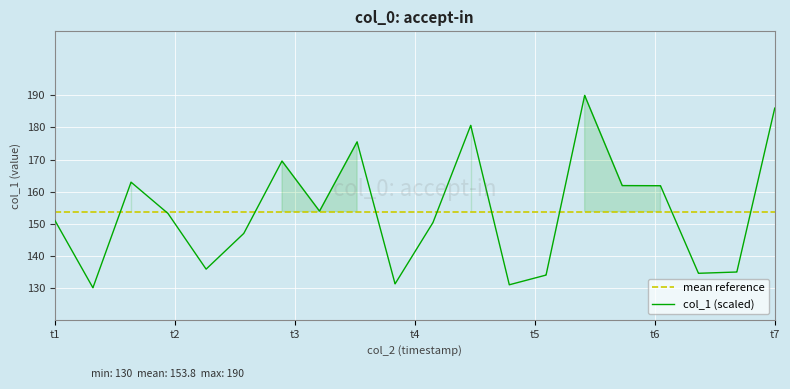

What is the sum of all values?

6150.4